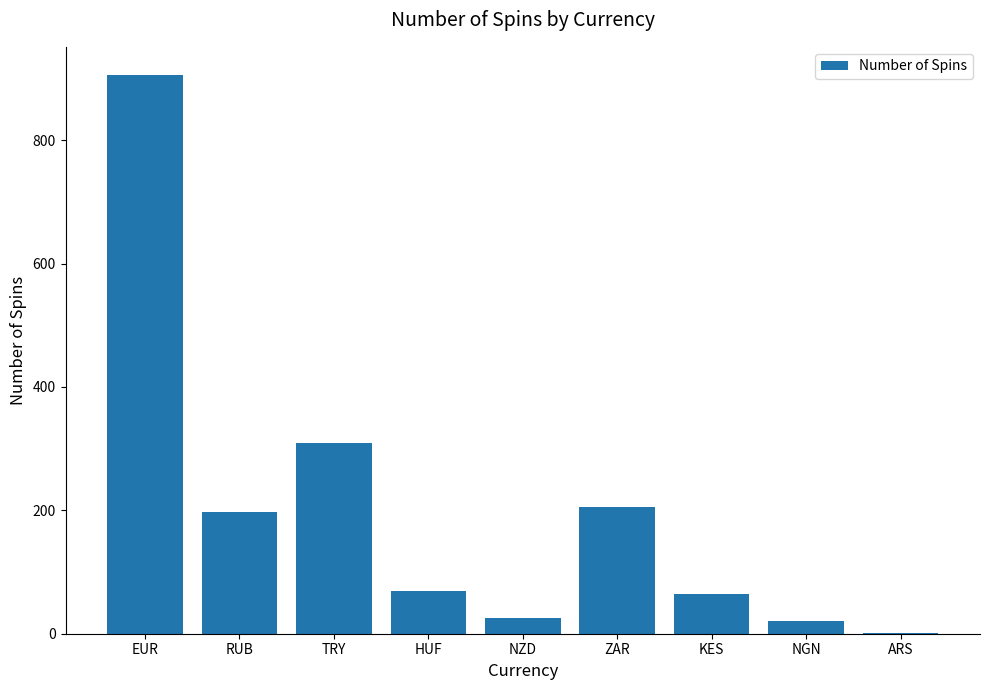

What is the sum of the values at KES and RUB?

262